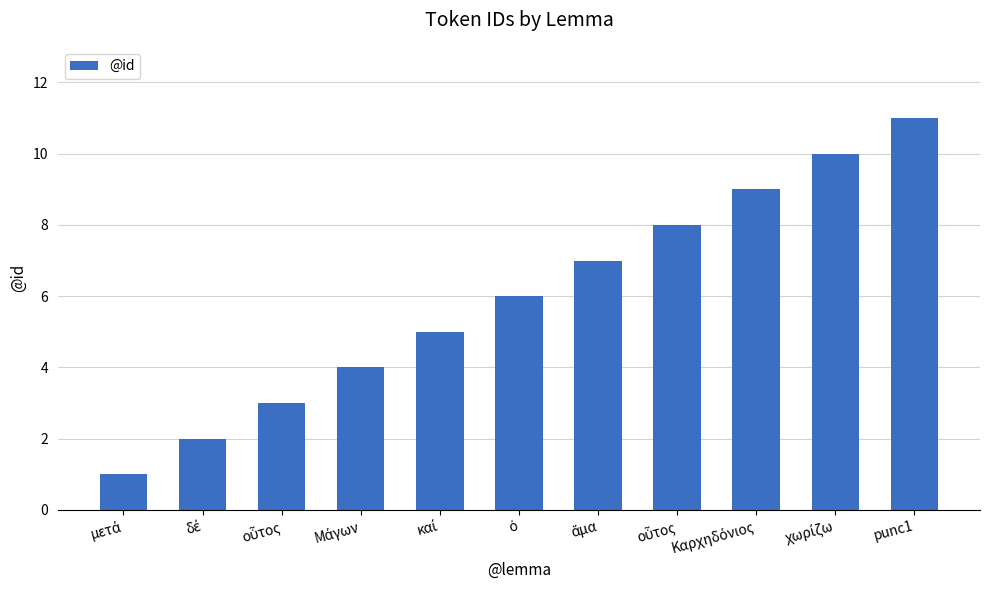

What is the greatest value displayed?

11